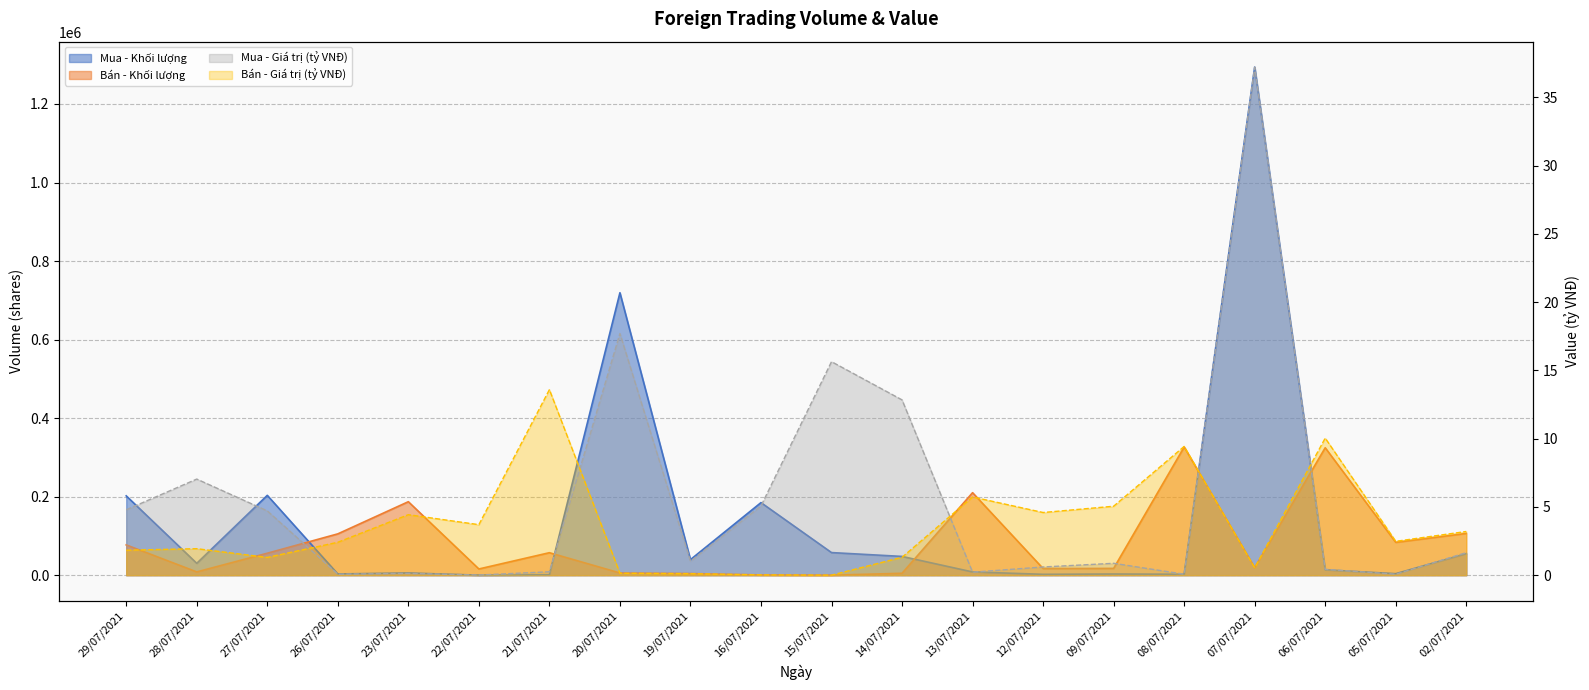

How many lines are shown in the chart?

4